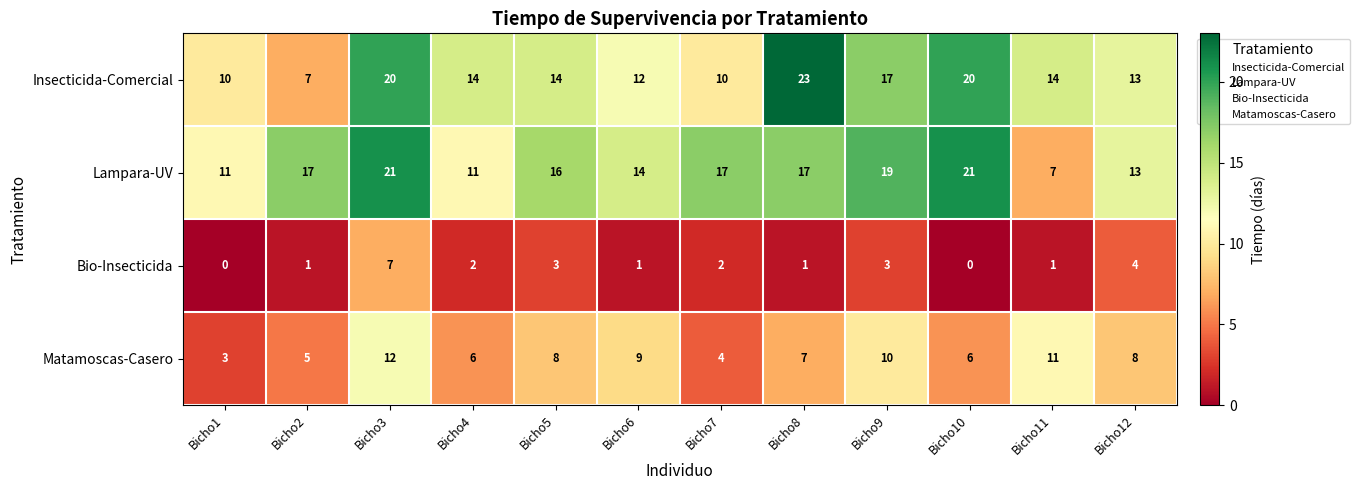

At Bicho1, list the series in order from largest to smallest.

Lampara-UV, Insecticida-Comercial, Matamoscas-Casero, Bio-Insecticida